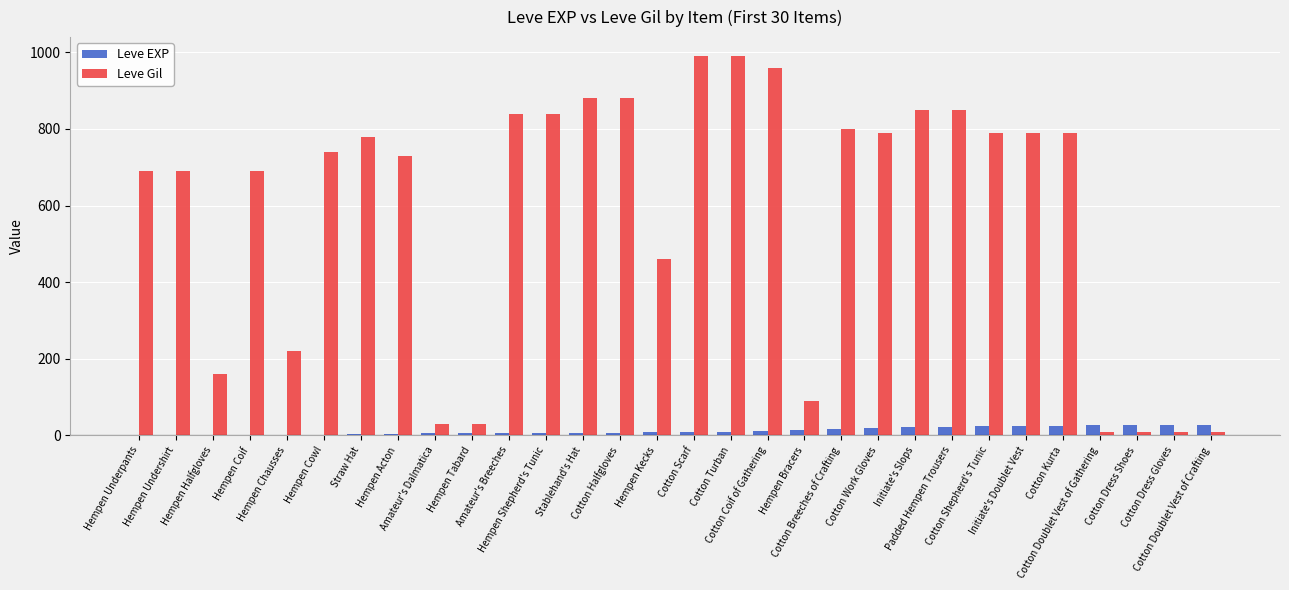

What is the maximum value for Leve Gil?

990